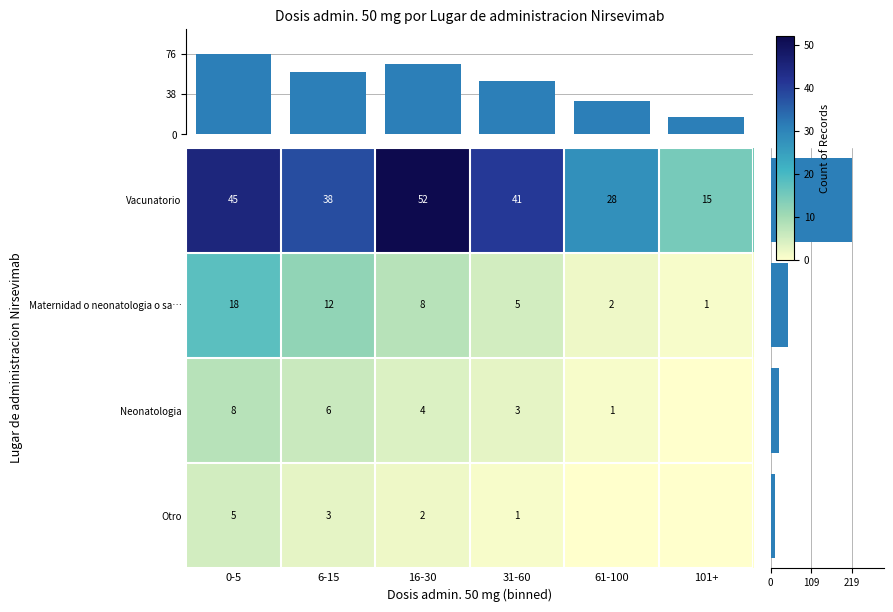

The value of Neonatologia at 101+ is 0. True or false?

True